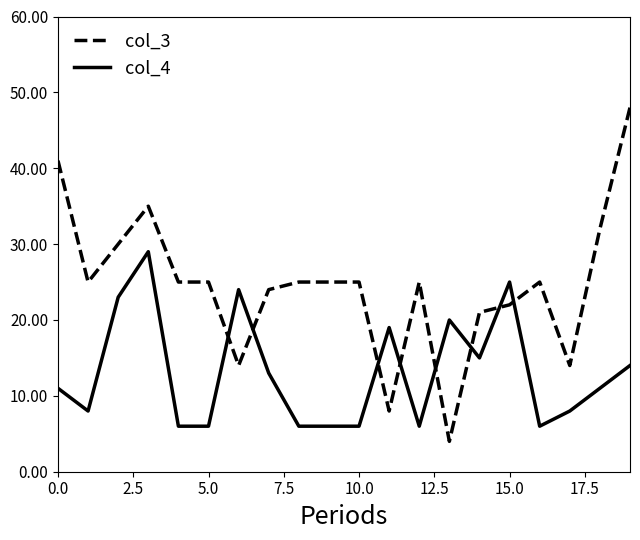

Rank the series by their maximum value, from highest to lowest.

col_3, col_4